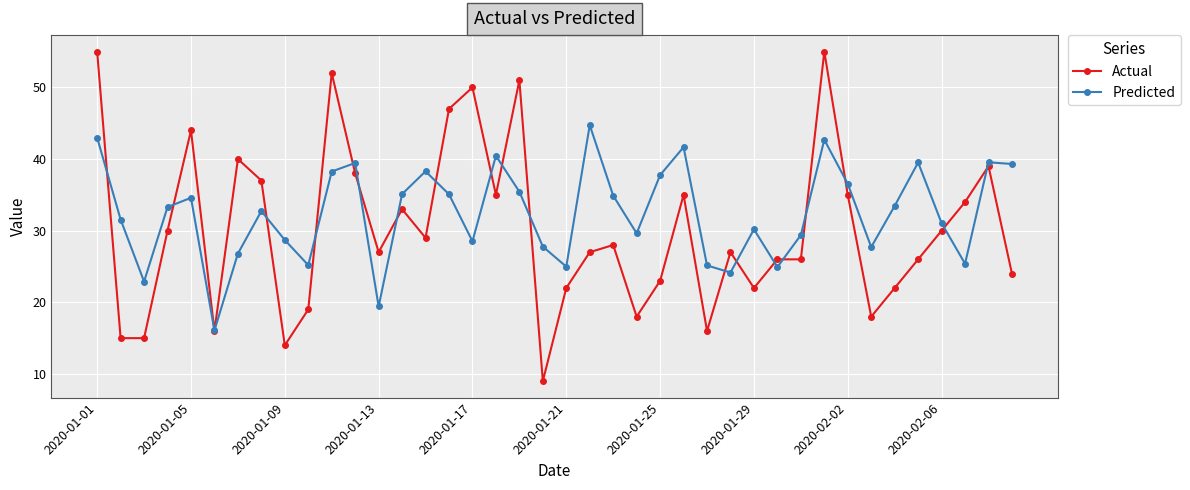

Is this an area chart (filled region under the line)?

No